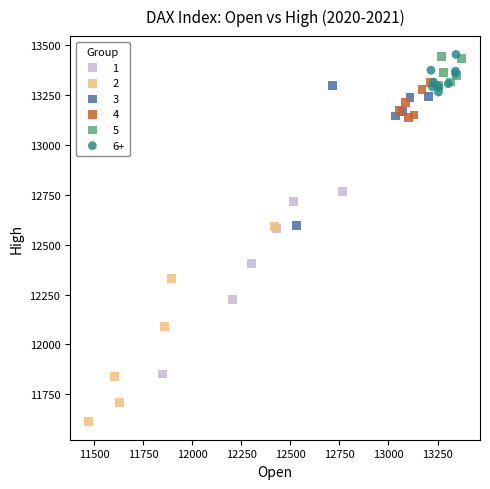

What are all the series names shown in the legend?

1, 2, 3, 4, 5, 6+